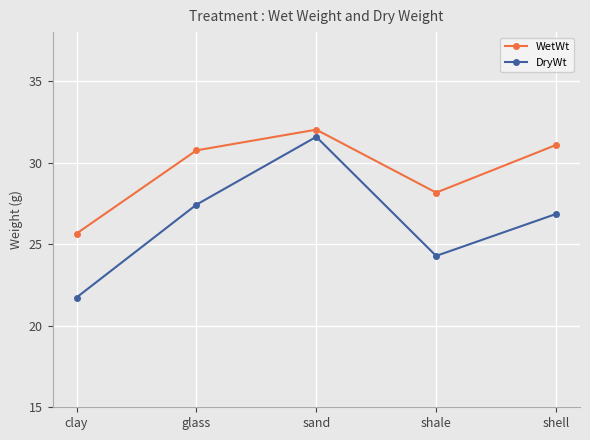

What is the smallest value displayed?

21.7